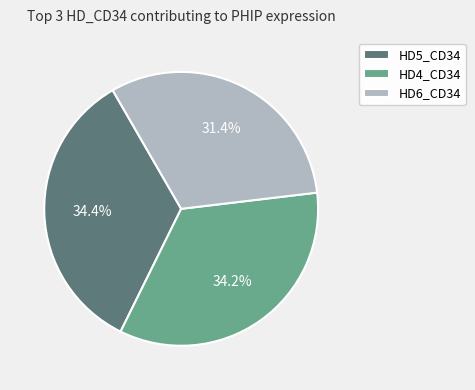

How much of the chart is everything except HD6_CD34?

68.6%